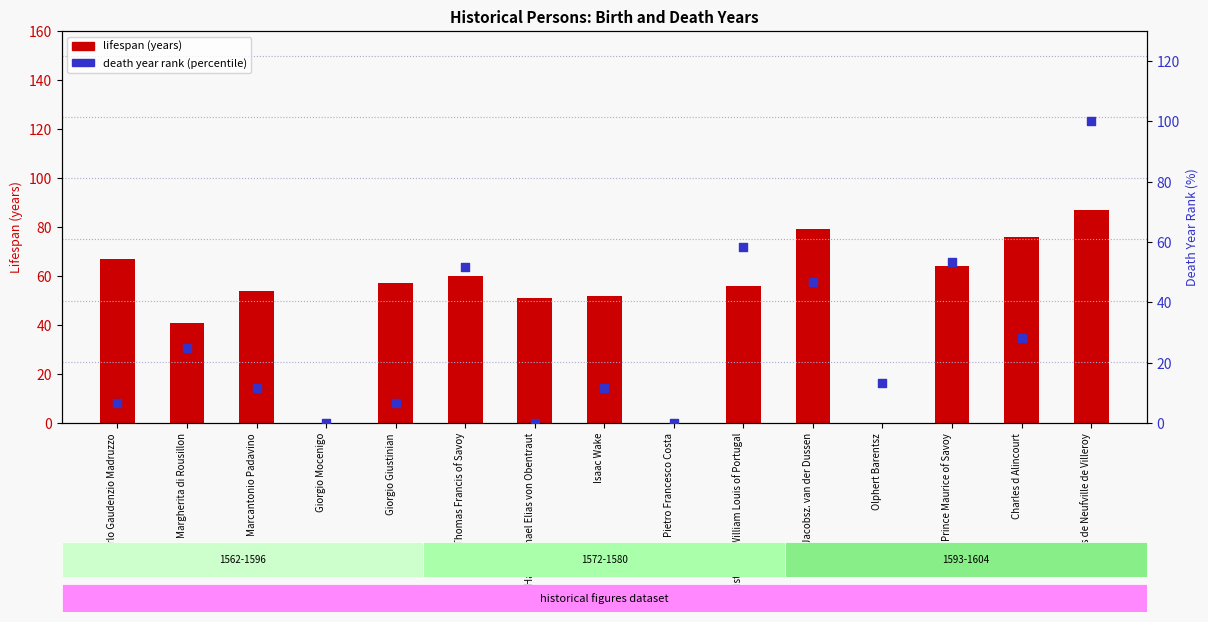

Is the value of lifespan (years) at Charles d Alincourt greater than the value of death year rank (percentile) at Prince Maurice of Savoy?

Yes